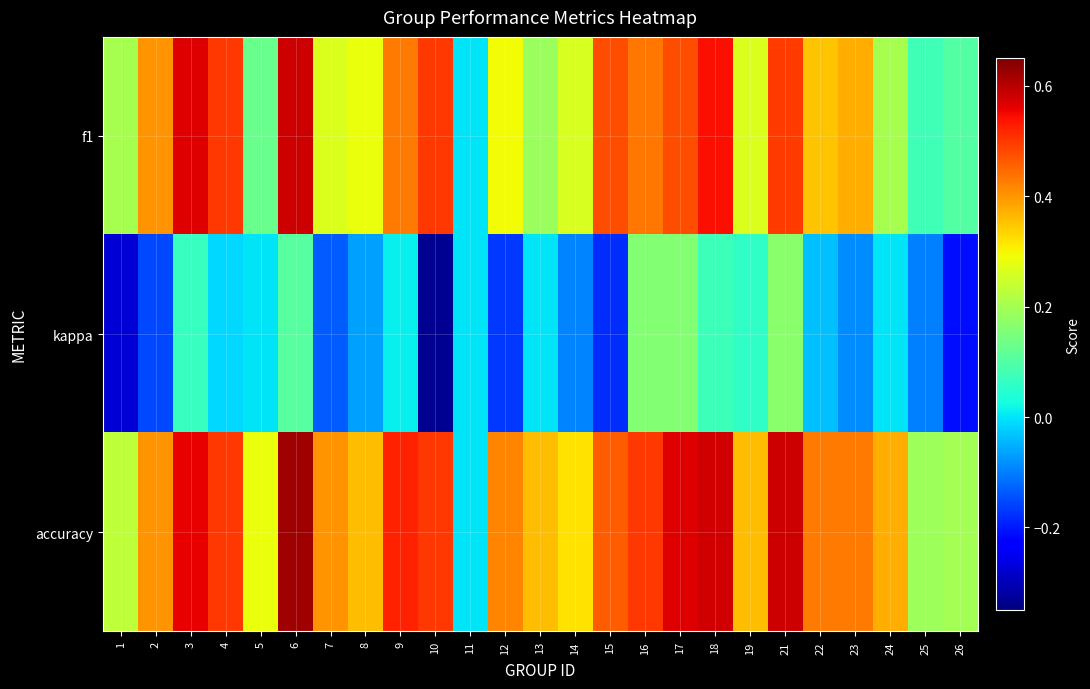

List the series in order of their overall mean, highest first.

accuracy, f1, kappa